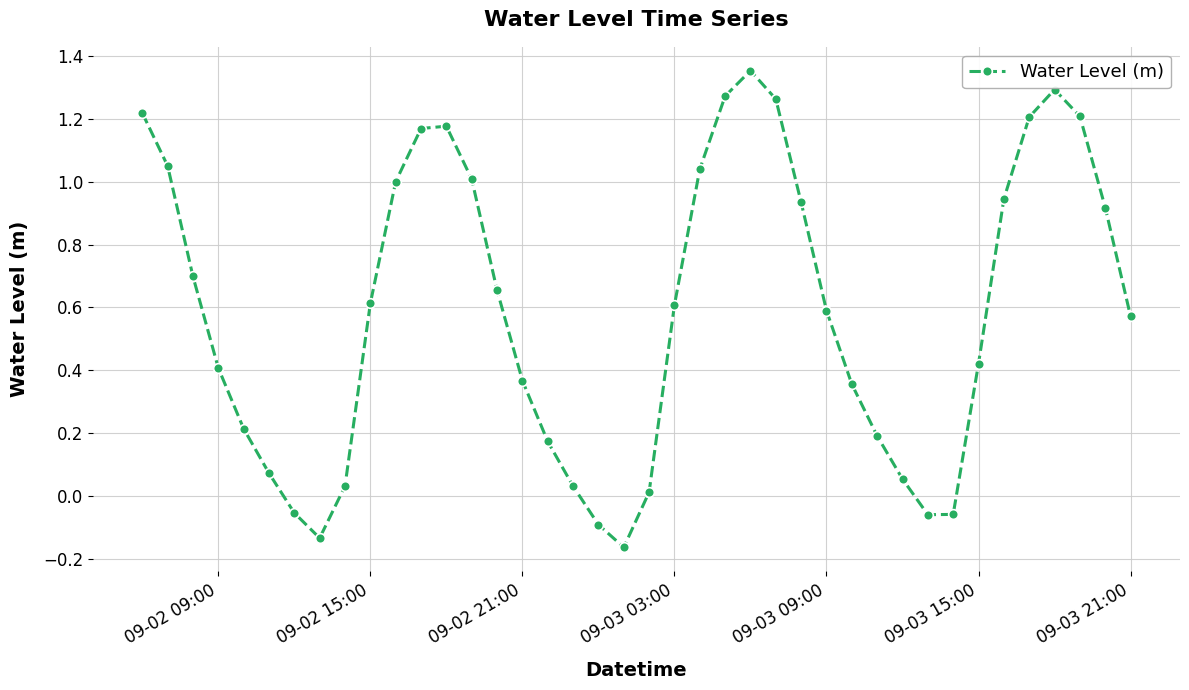

How many interior local valleys (lower than both neighbors) does the data have?

3